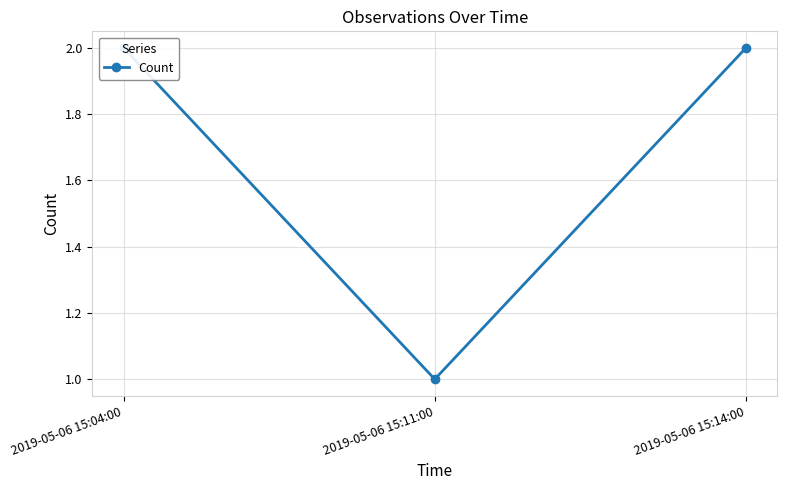

Read the value at 2019-05-06 15:04:00.

2